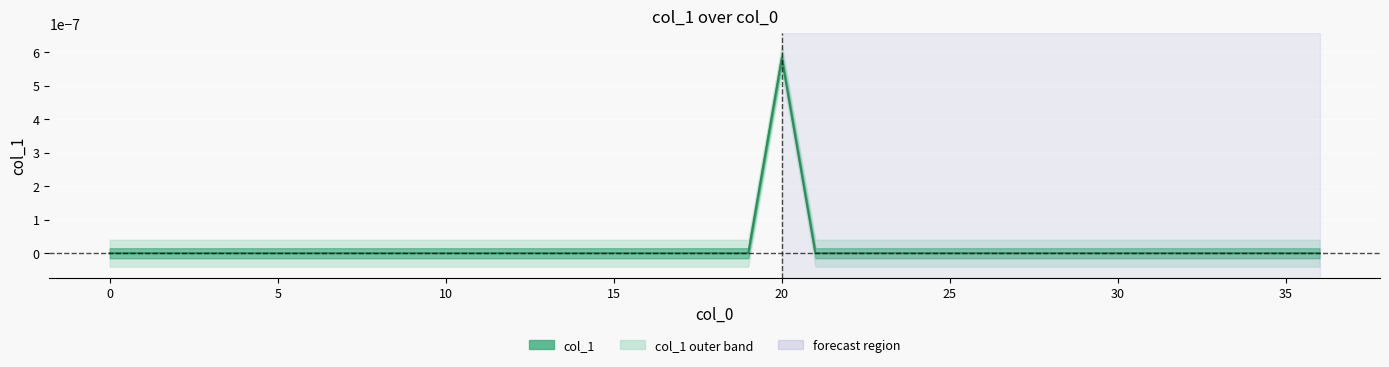

True or false: the data has more than 1 interior local peaks.

False